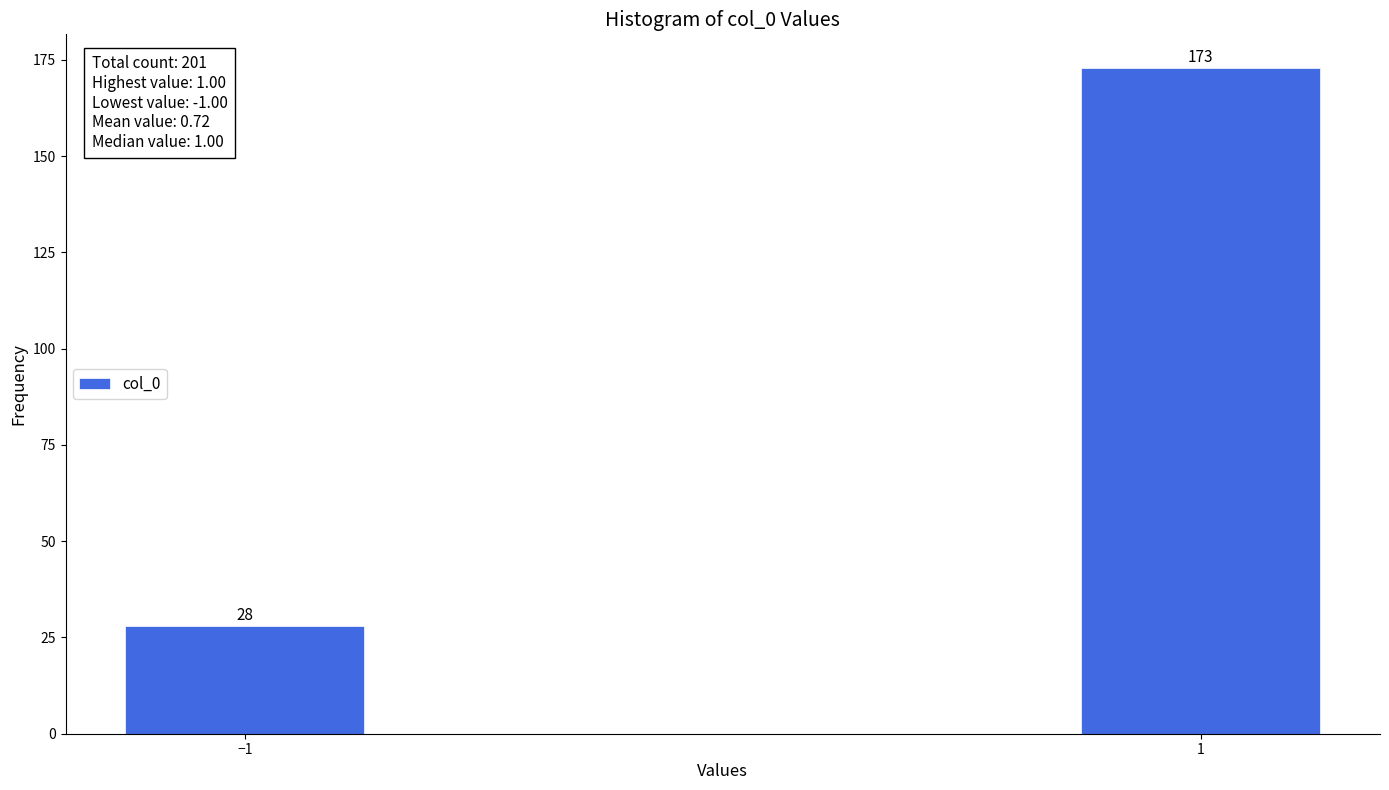

Reading right to left, what are all the values shown in this chart?

1=173	−1=28